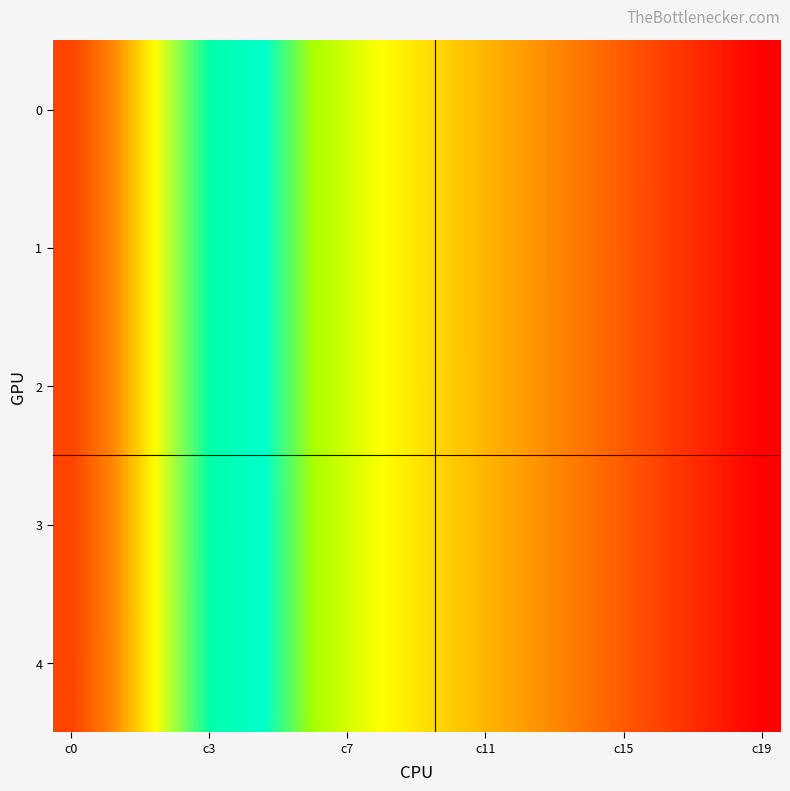

At which category is the sum across all series the highest?

c0